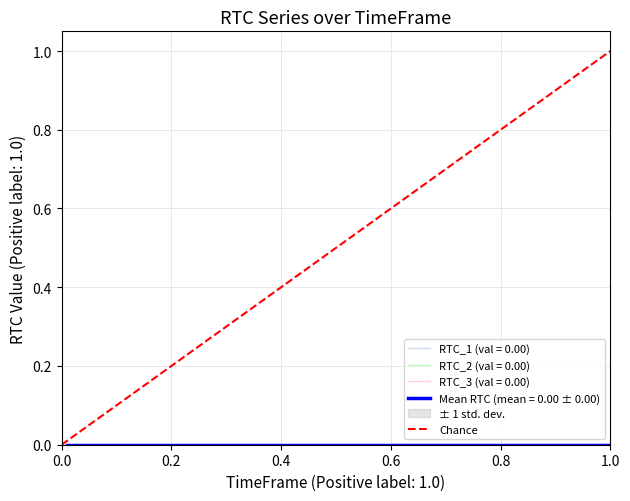

Does the chart display data point markers on the line(s)?

No